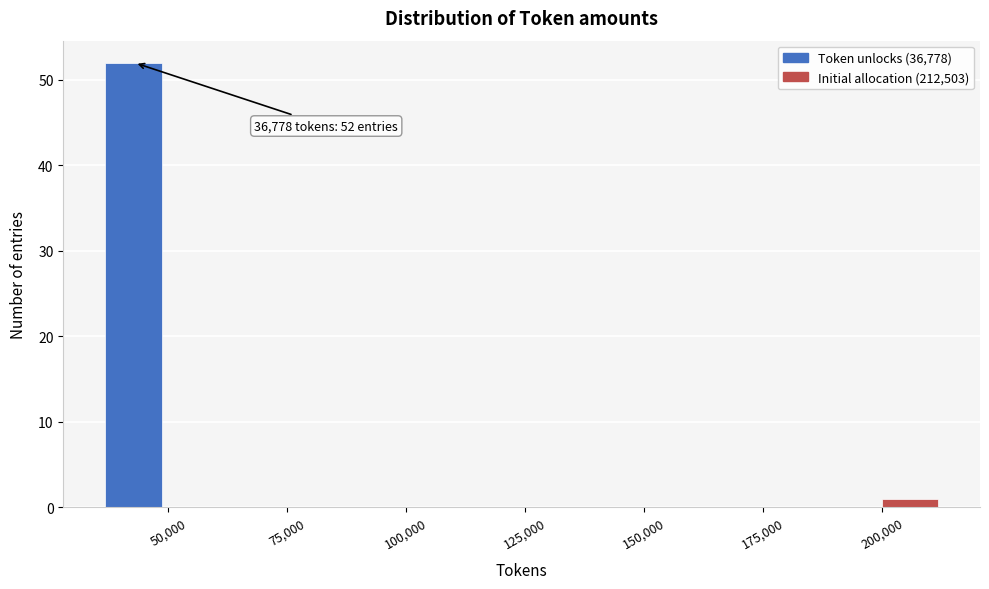

Around what value on the x-axis is the tallest bar? Give the approximate position of its centre, as read against the axis.

45000